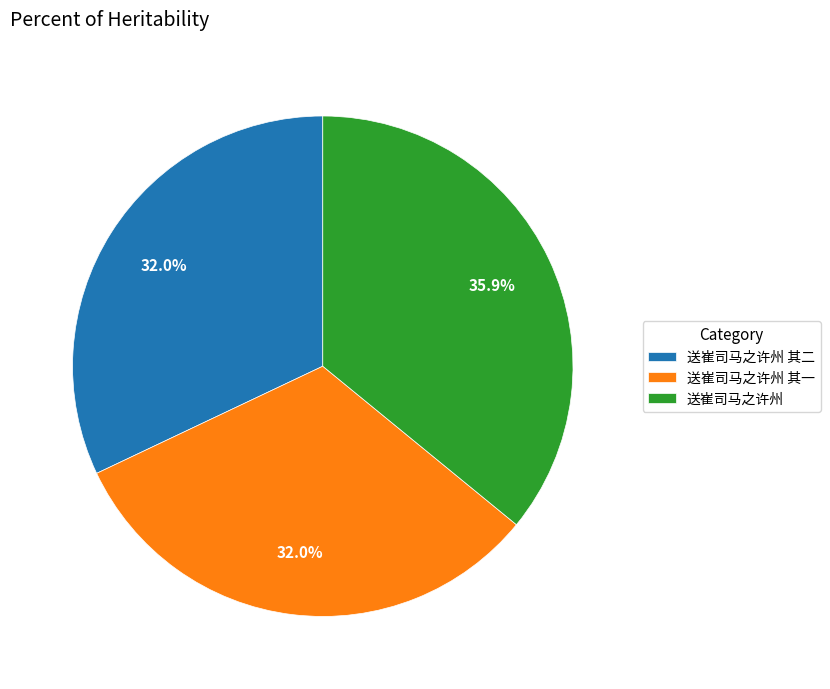

To the nearest percent, what portion does 送崔司马之许州 其二 represent?

32%